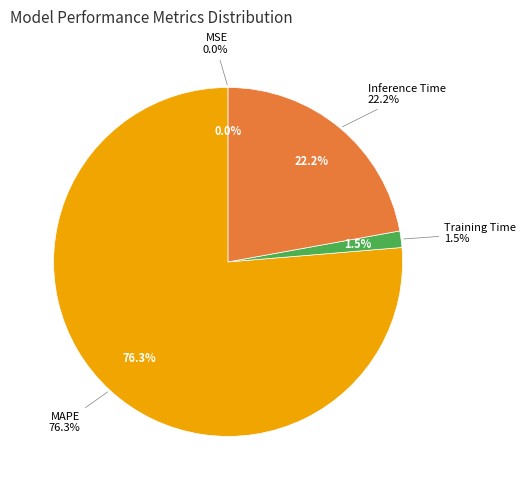

What is the majority slice?

MAPE